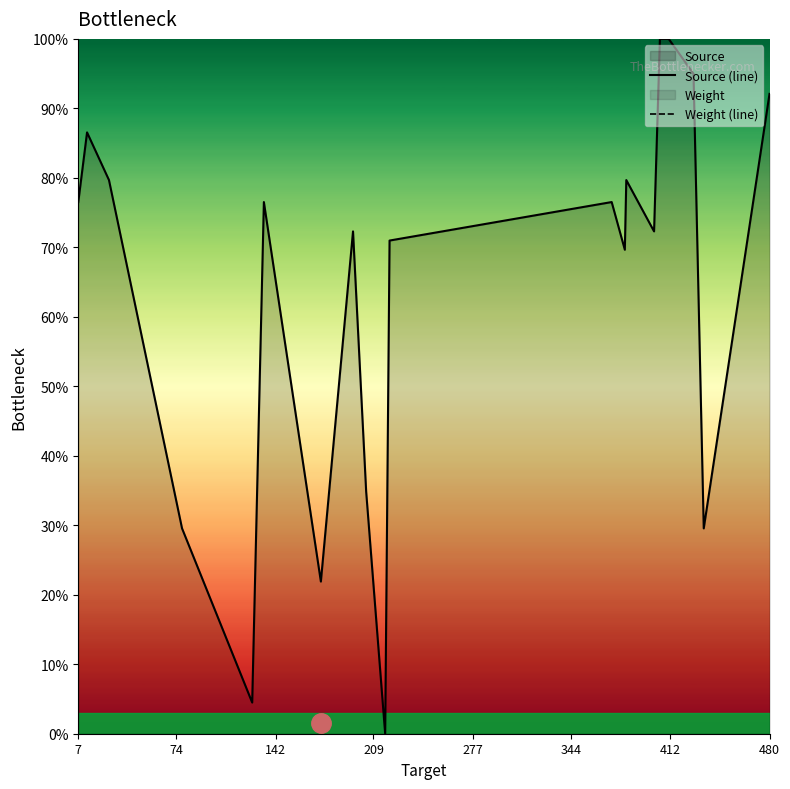

Is this an area chart (filled region under the line)?

No